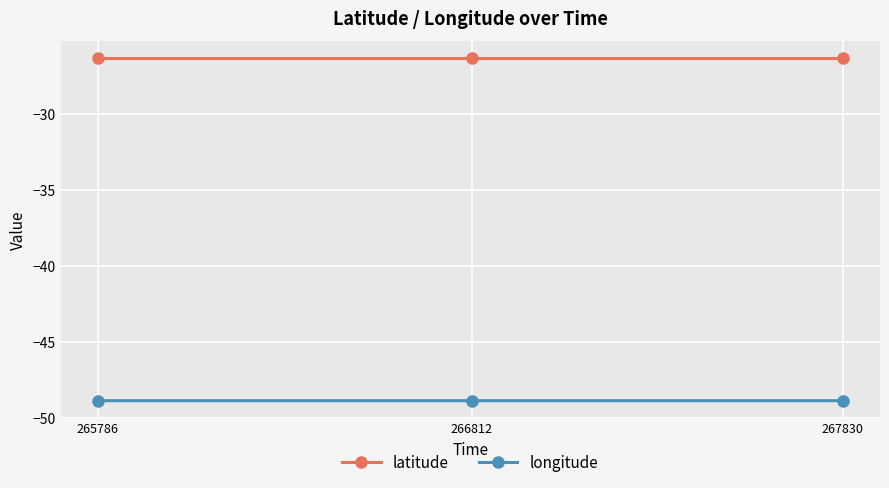

What value does the longitude series have at 265786?

-48.9